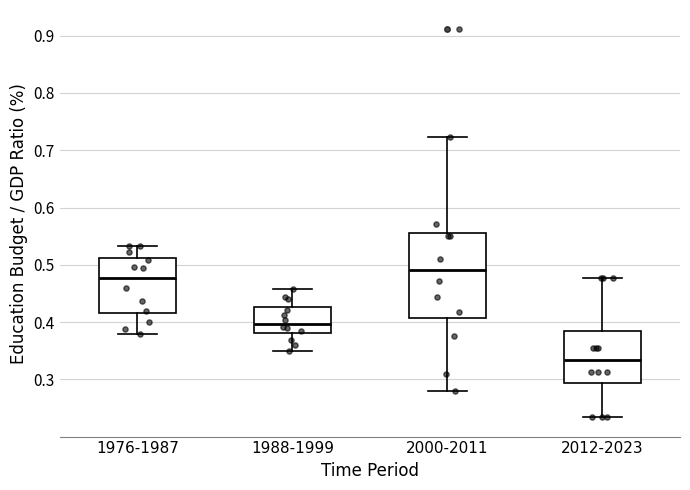

Which box has the lowest median line?

2012-2023